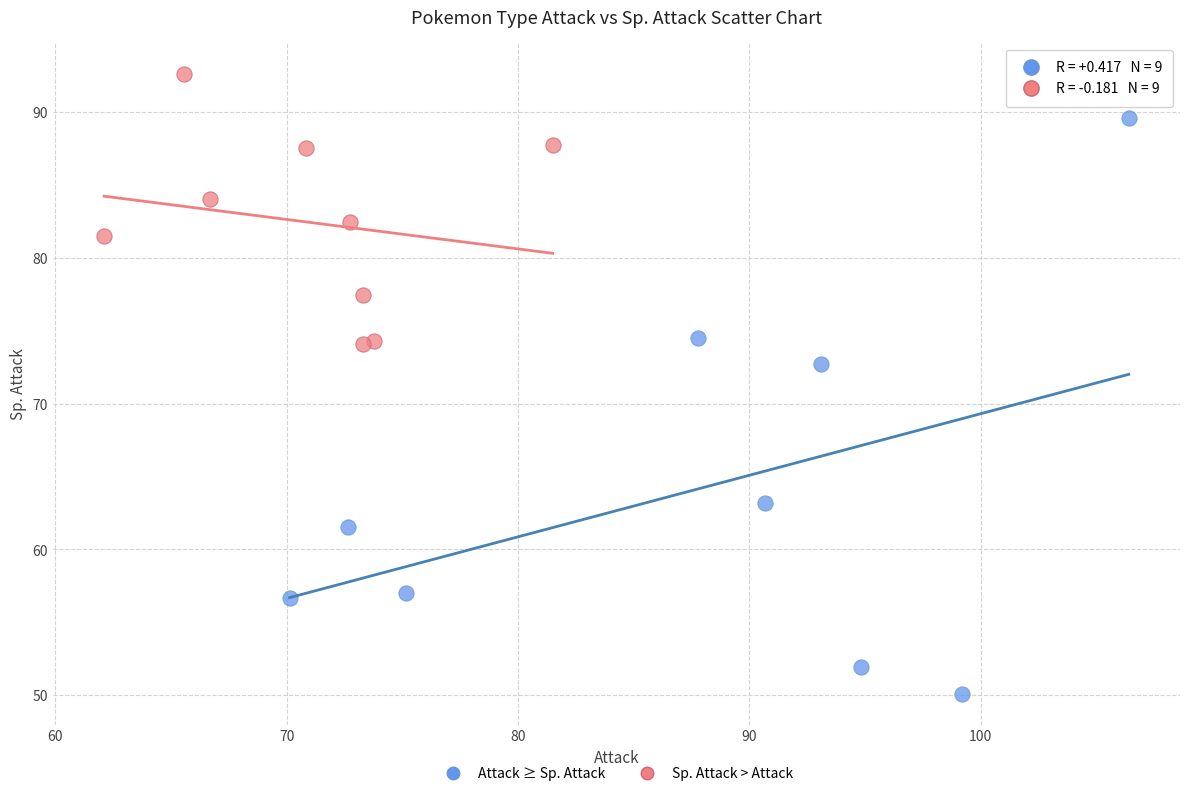

What are all the series names shown in the legend?

Attack ≥ Sp. Attack, Sp. Attack > Attack